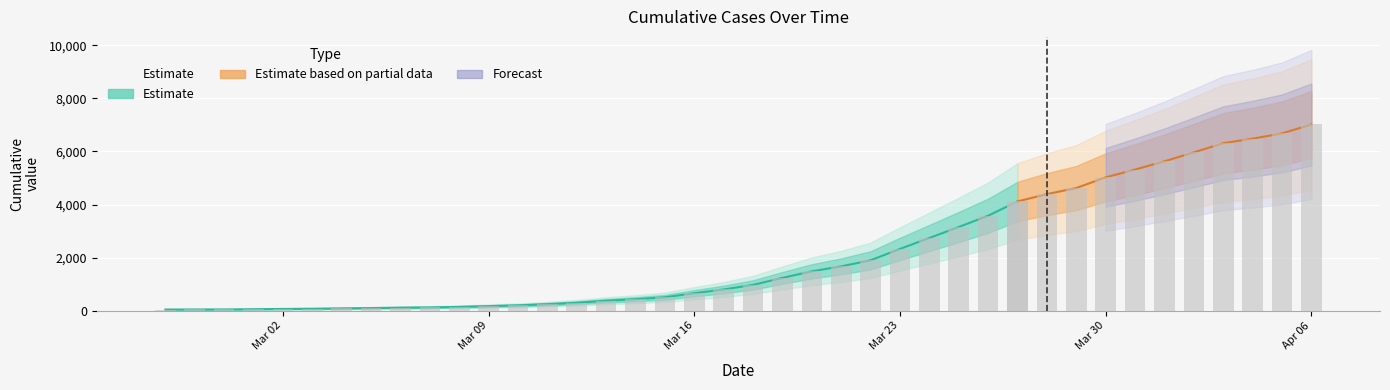

What is the ratio of the value at 2020-03-26 to the value at 2020-04-02?

0.6